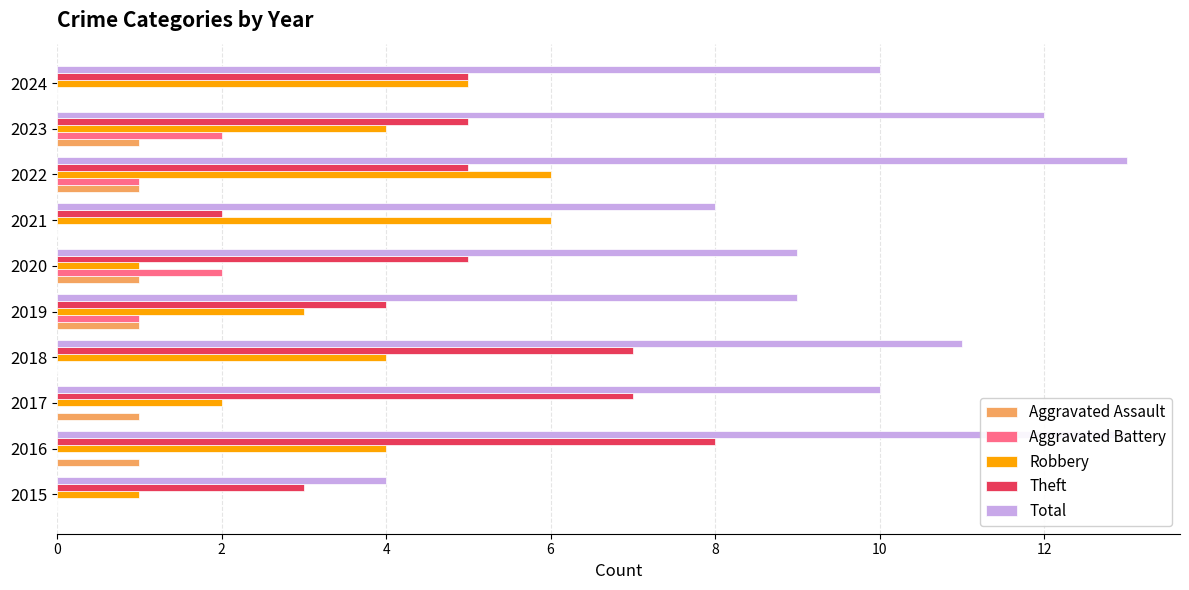

Which series changed the most between 2015 and 2021?

Robbery